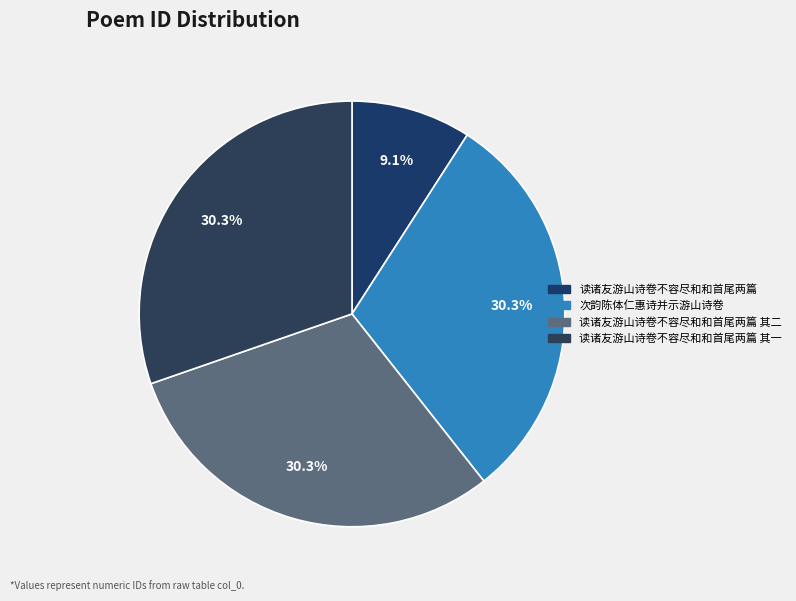

Count the number of slices in the pie.

4